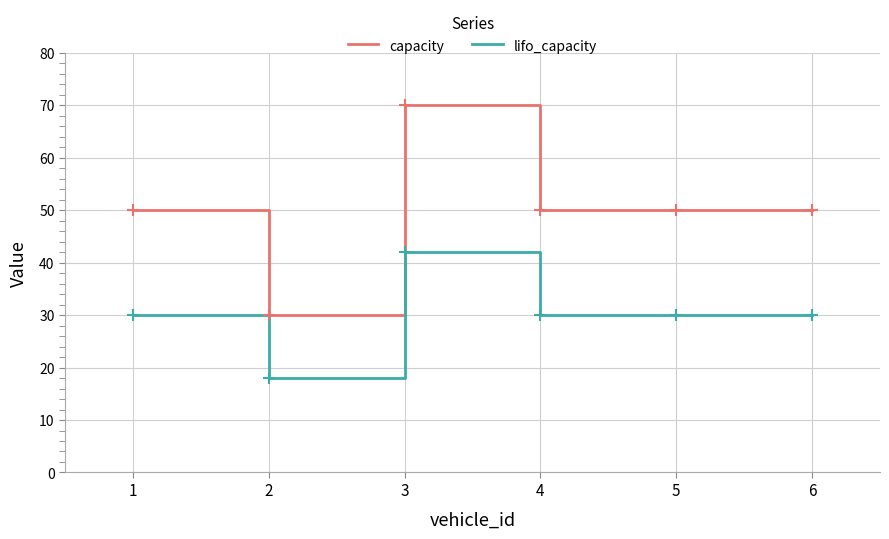

Reading left to right, list all the values displayed in this chart.

capacity: 50	30	70	50	50	50
lifo_capacity: 30	18	42	30	30	30